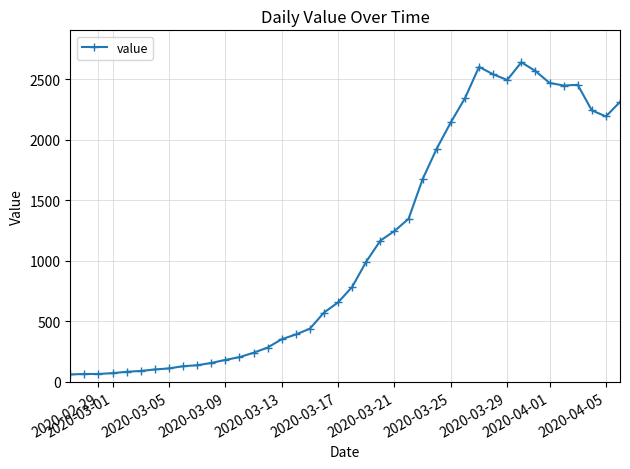

Does the chart have visible grid lines?

Yes